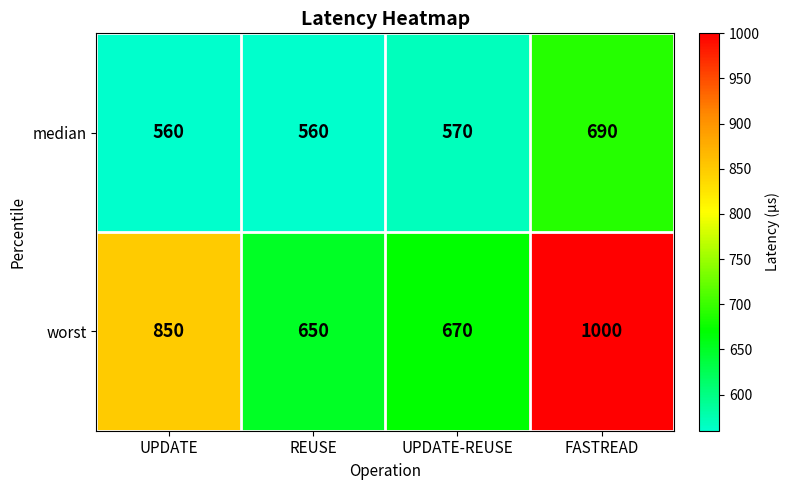

Reading left to right, transcribe all the data shown in this chart.

median: 560	560	570	690
worst: 850	650	670	1000